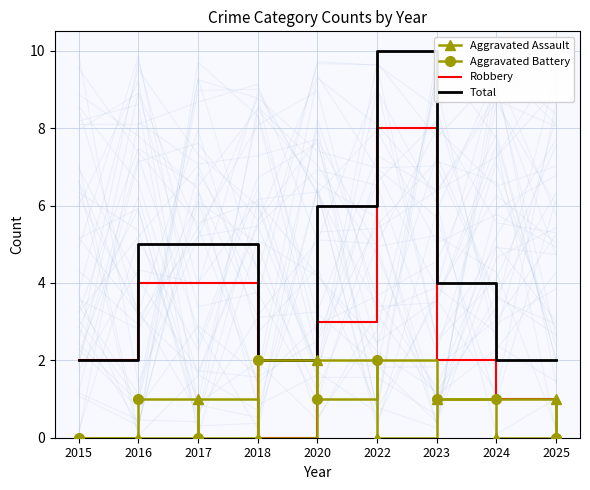

In Robbery, how many points are higher than both neighbors (excluding endpoints)?

1